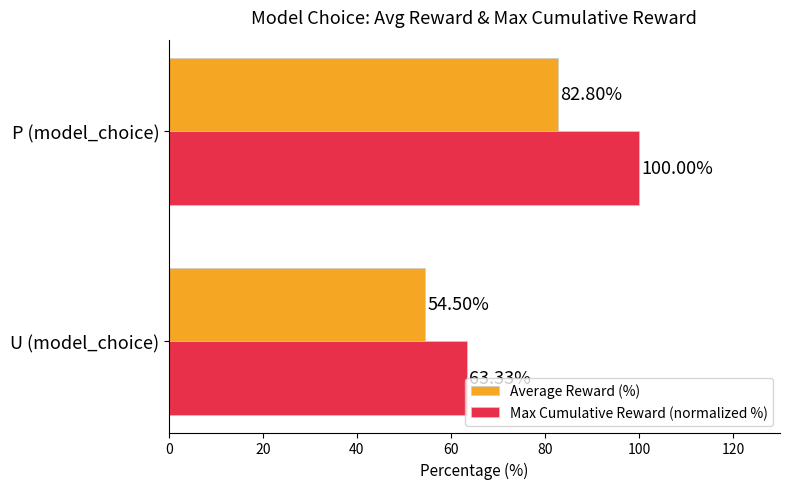

Rank the categories by Average Reward (%) value from highest to lowest.

P (model_choice), U (model_choice)